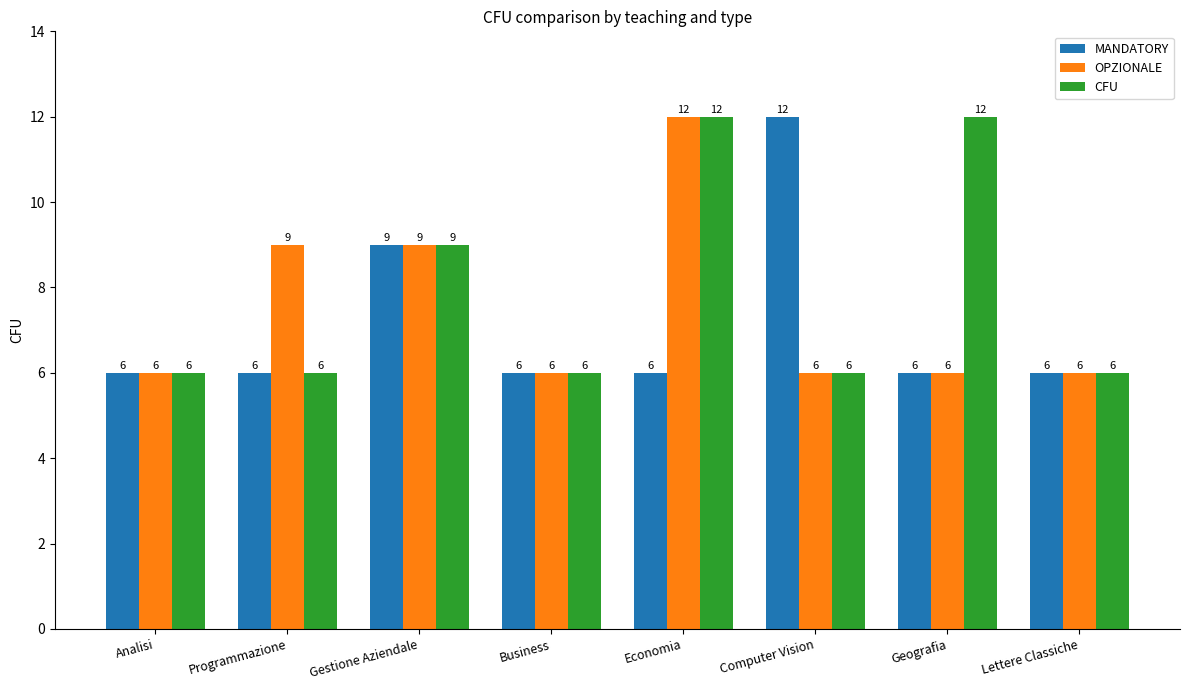

The value of MANDATORY at Economia is 10. True or false?

False